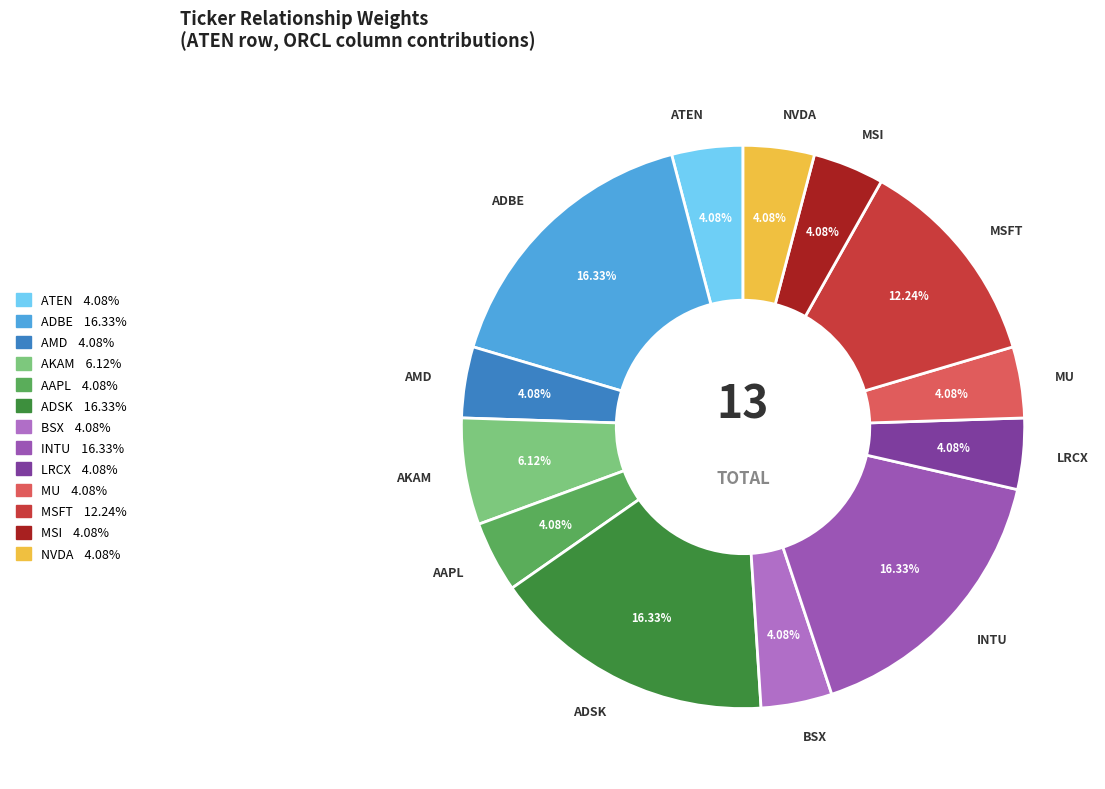

Is there a majority slice in this chart?

No